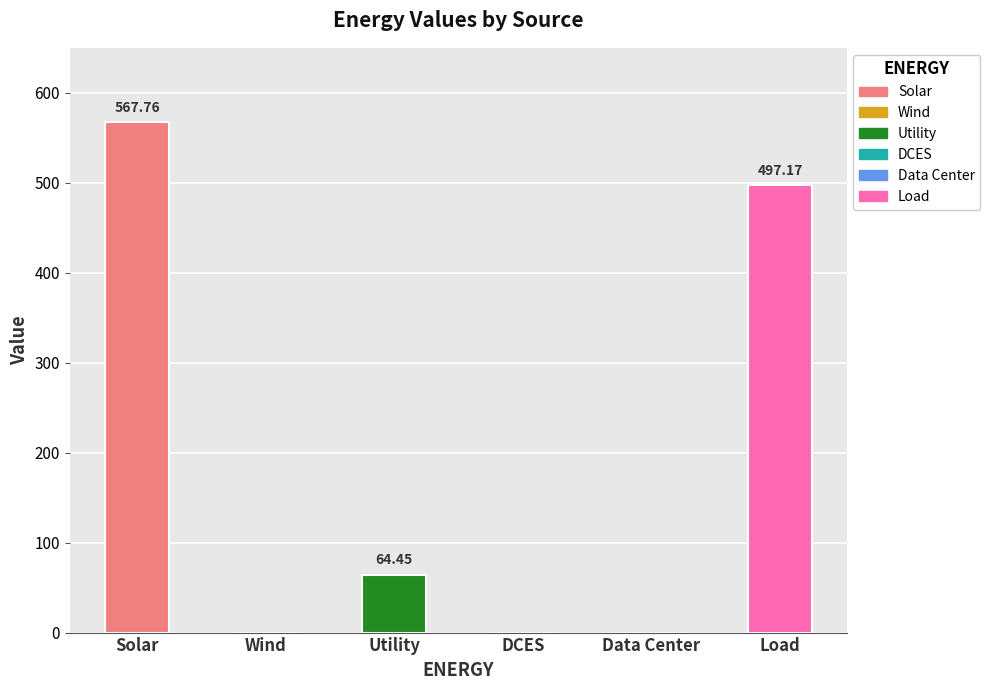

Are the bars grouped side by side (vs. stacked)?

No